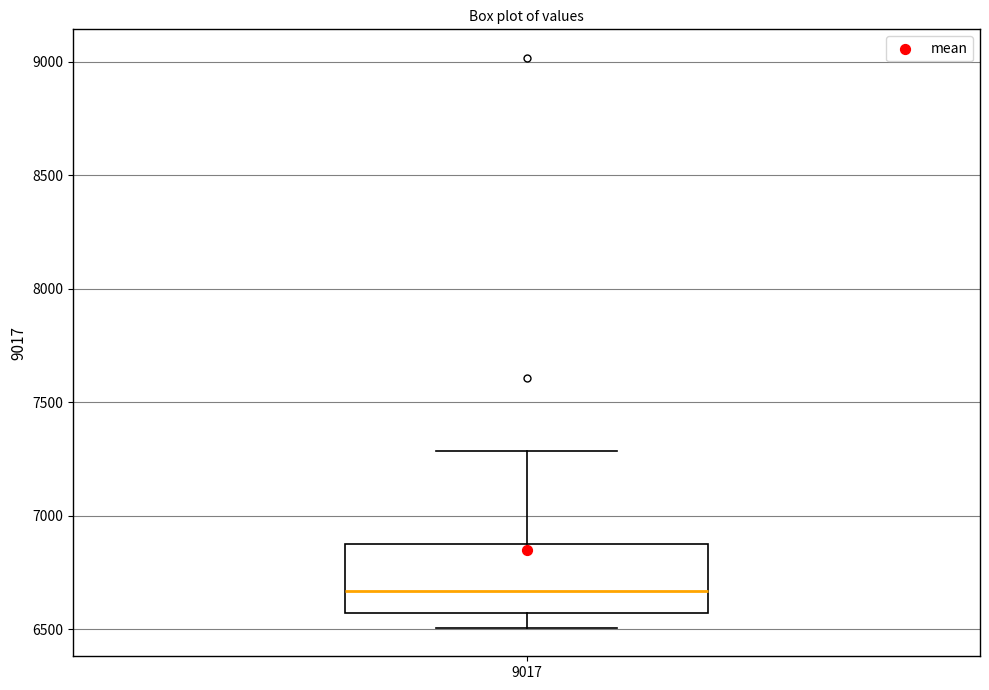

Where does the upper whisker of the box at x = 9017 end on the y-axis? The values are not printed on the chart, so give them approximately, as read against the axis.

7300